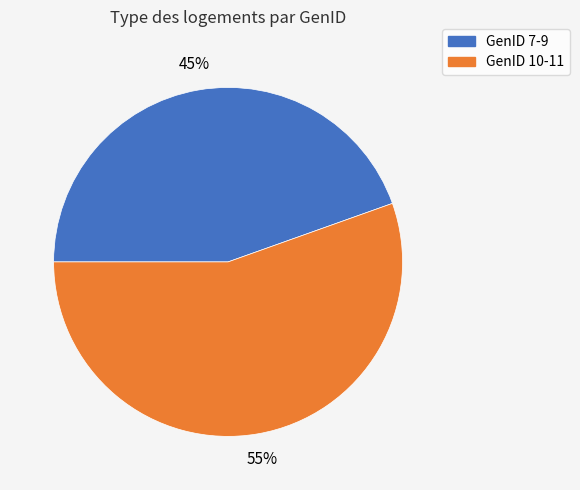

To the nearest percent, what is the average slice percentage?

50%